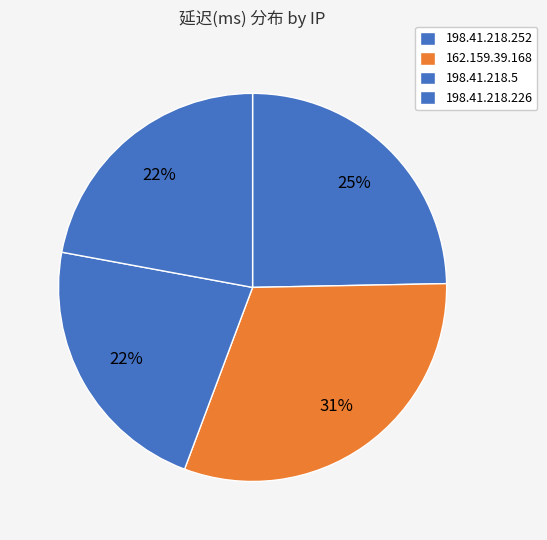

What is the ratio of the value at 198.41.218.5 to the value at 198.41.218.252?

0.9